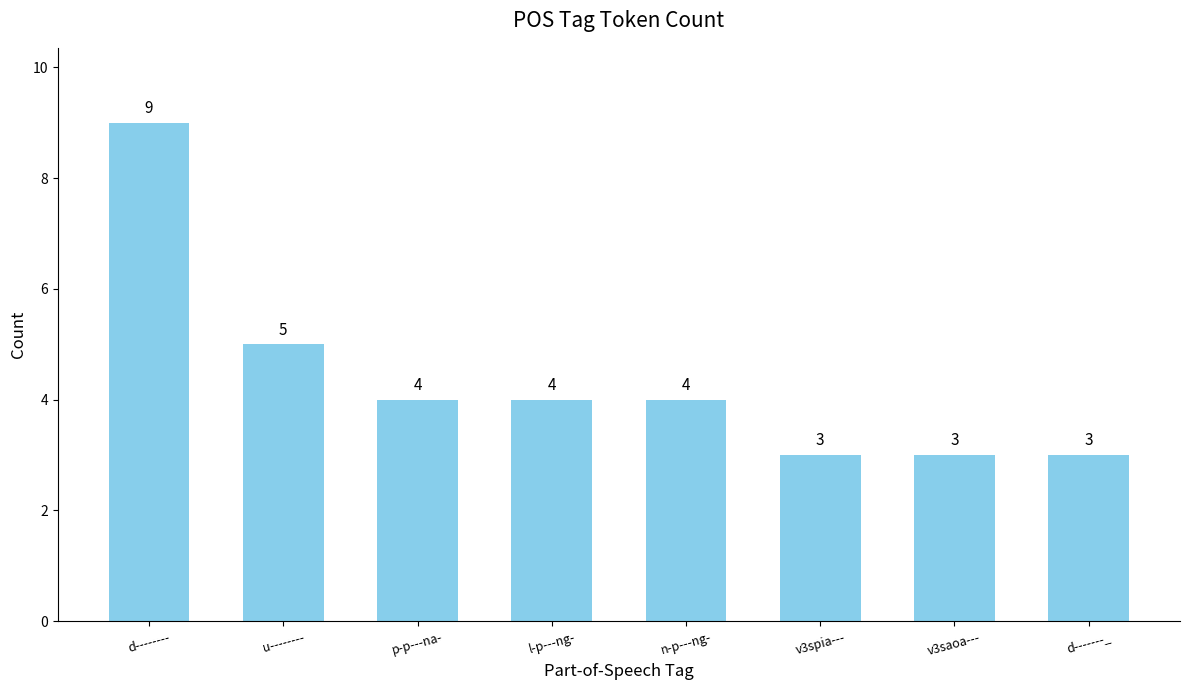

What is the label of the 4th bar from the left?

l-p---ng-